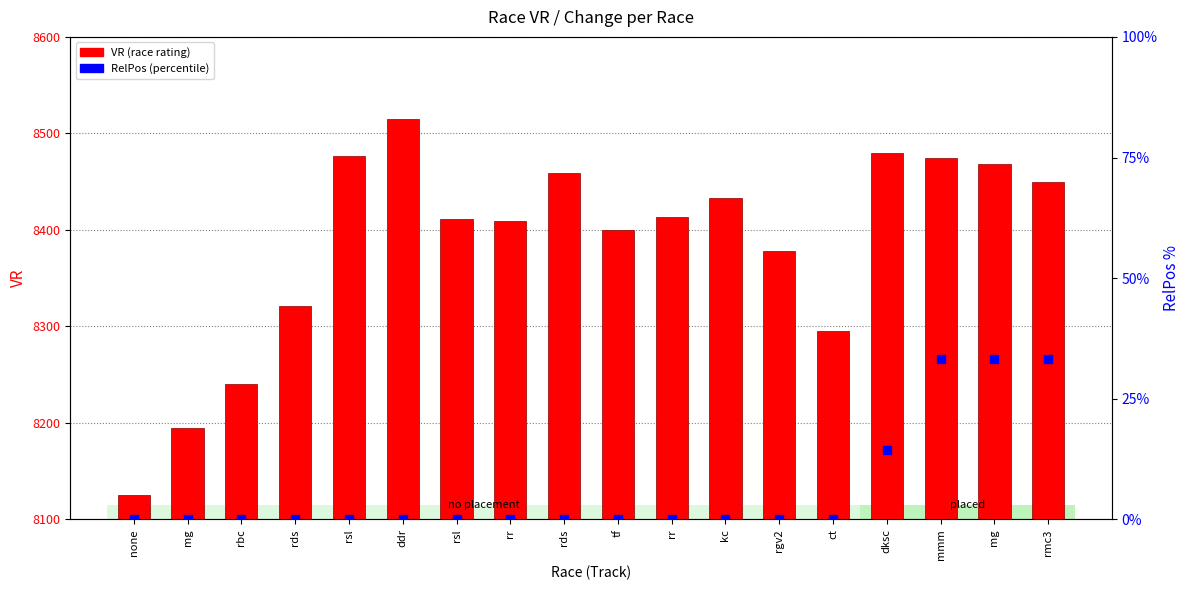

Which series has the largest total across all categories?

VR (race rating)